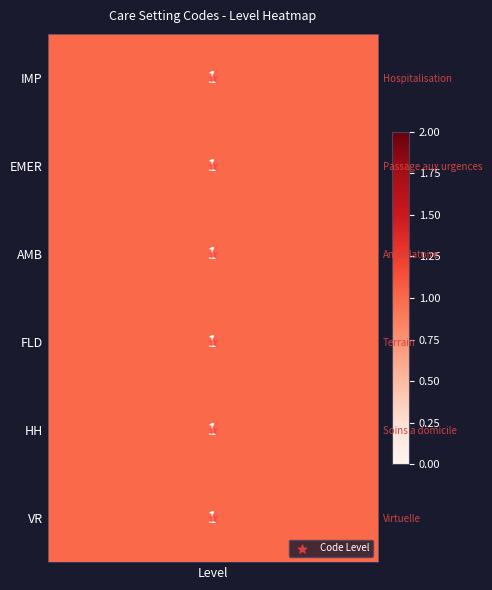

How many positive values are there?

5